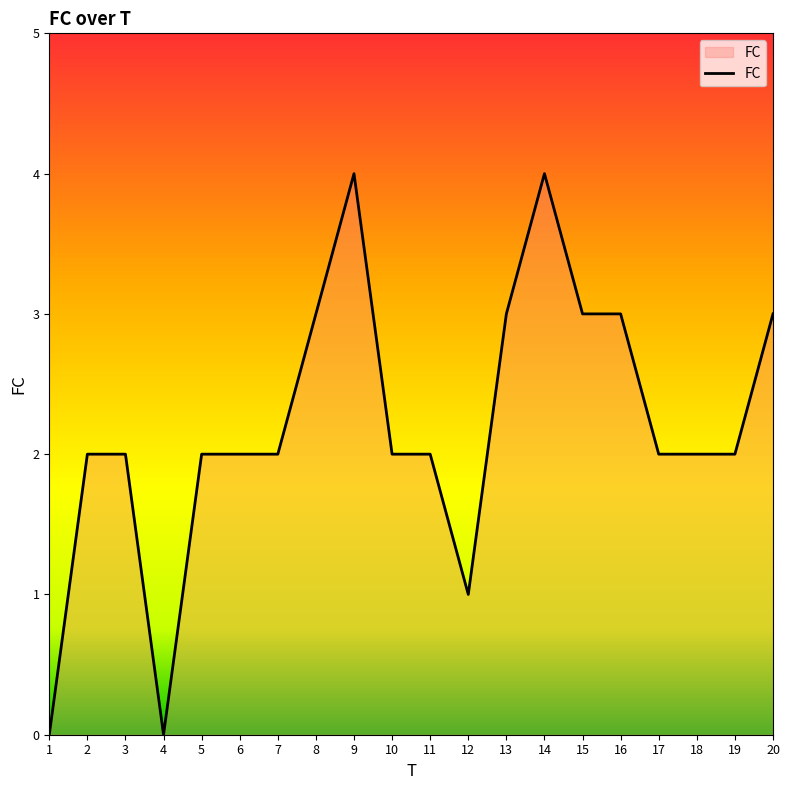

Approximately how many times larger is the value at 5 compared to 9?

0.5